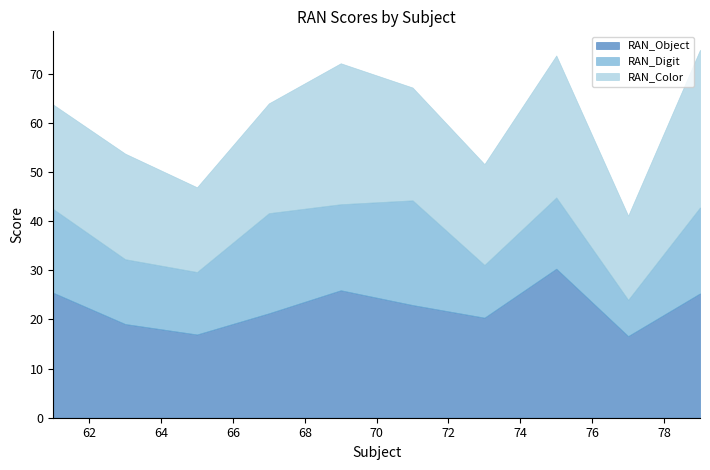

Reading left to right, what are all the values shown in this chart?

RAN_Object: 61=25.4	63=19.1	65=16.9	67=21.3	69=25.9	71=22.9	73=20.4	75=30.3	77=16.6	79=25.3
RAN_Digit: 61=17.0	63=13.2	65=12.7	67=20.4	69=17.5	71=21.3	73=10.7	75=14.5	77=7.4	79=17.5
RAN_Color: 61=21.2	63=21.5	65=17.2	67=22.4	69=28.7	71=23.0	73=20.5	75=28.9	77=17.1	79=32.1